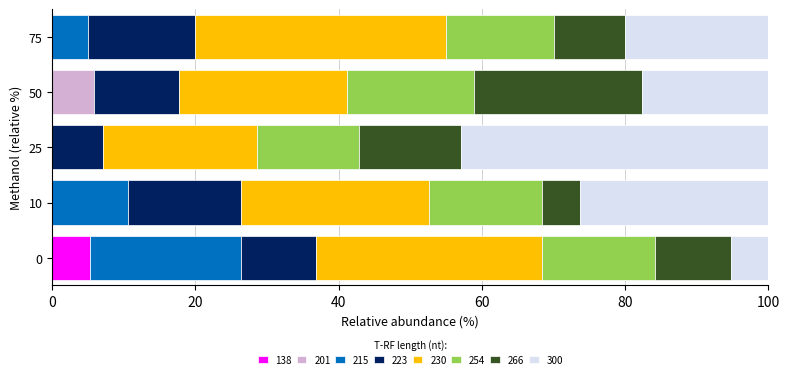

How many distinct data groups are displayed?

8